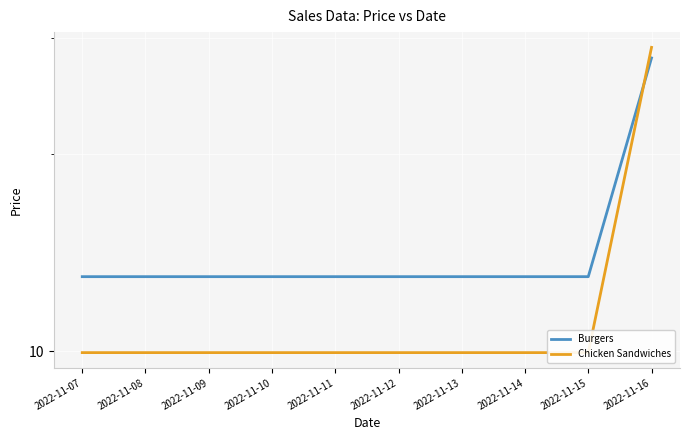

What is the sum of the Chicken Sandwiches values at 2022-11-15 and 2022-11-11?

19.9